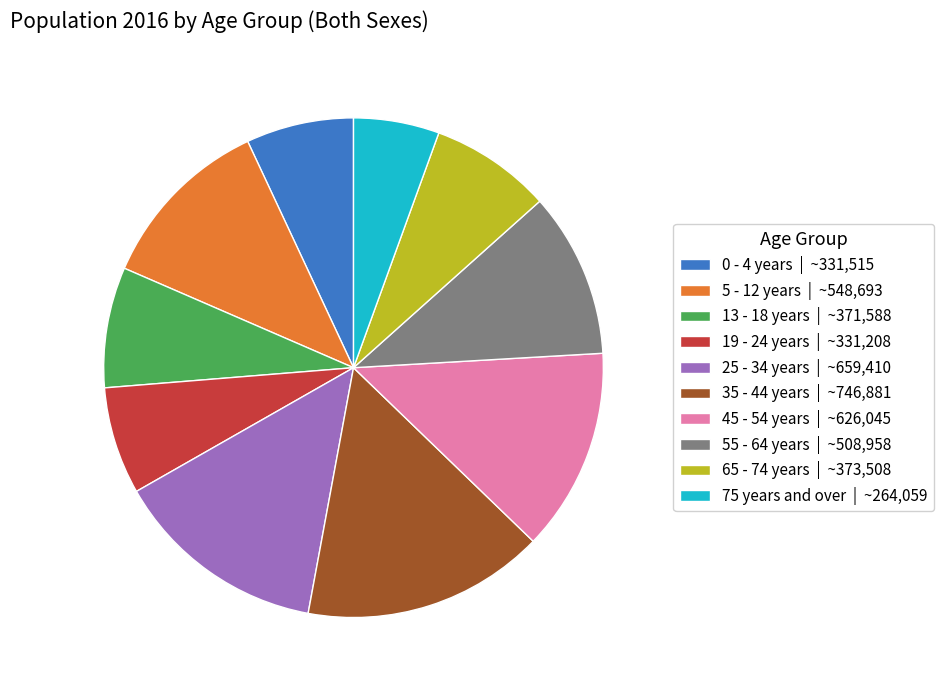

What is the ratio of the value at 25 - 34 years | ~659,410 to the value at 75 years and over | ~264,059?

2.5